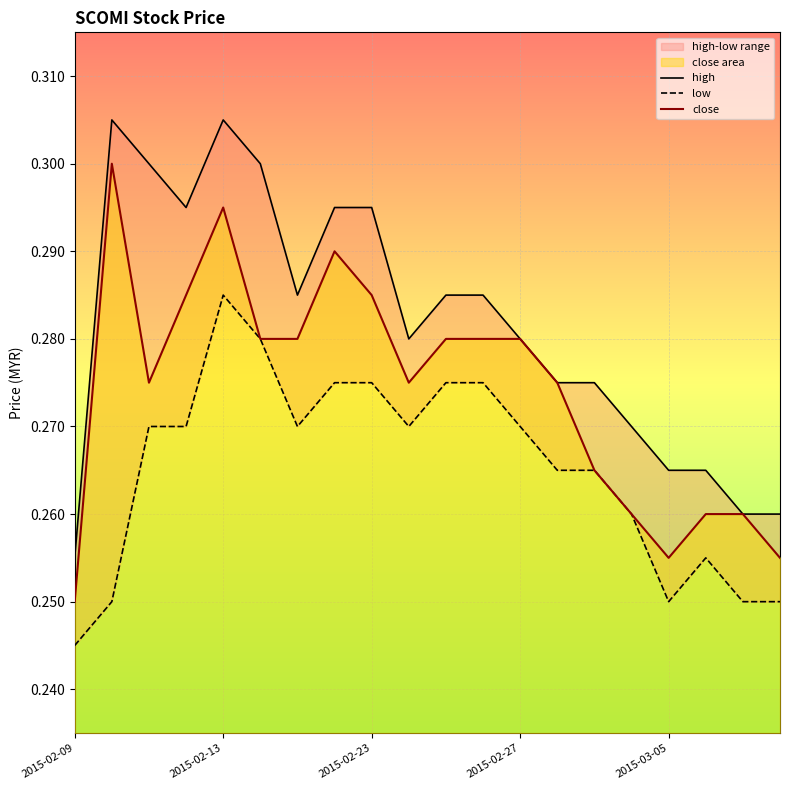

At which label does close reach its minimum?

2015-02-09